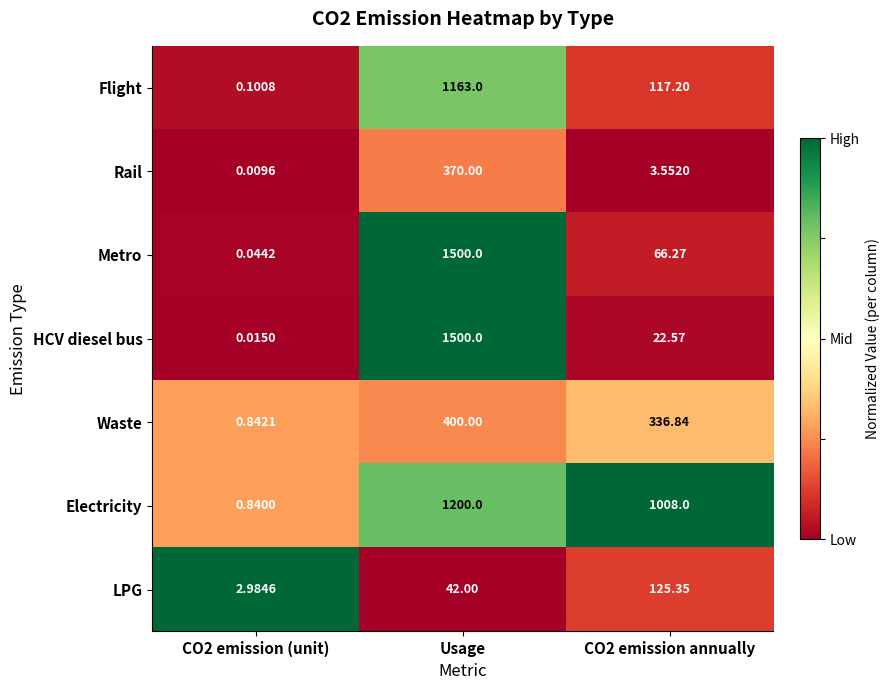

Where does the Flight series first go above 117?

Usage